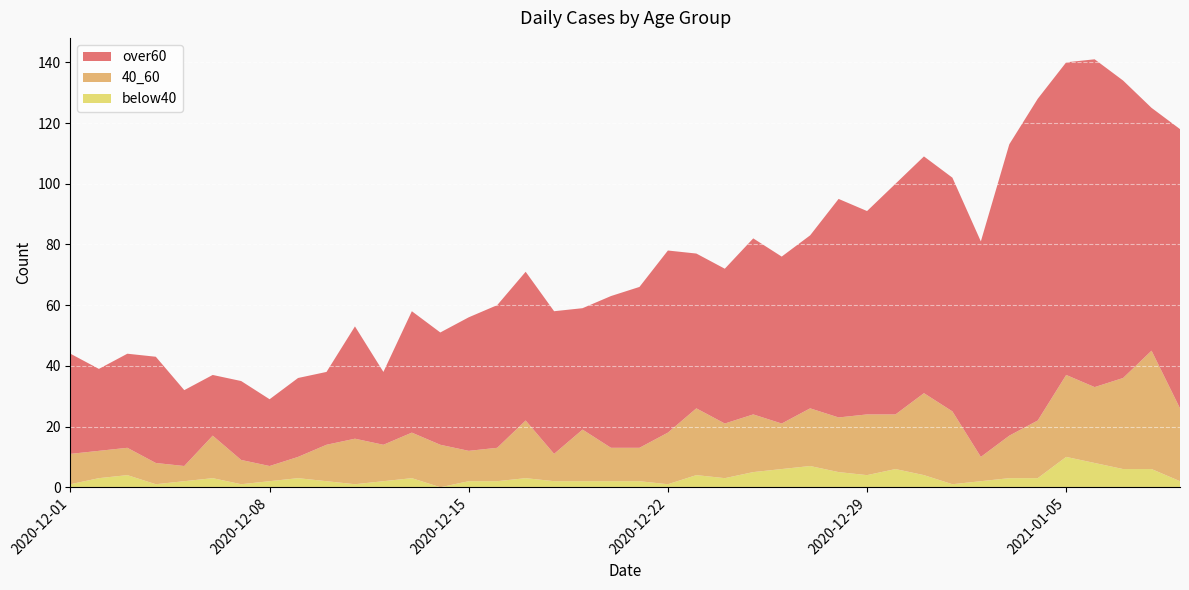

Reading right to left, what are all the values shown in this chart?

over60: 2021-01-09=92	2021-01-08=80	2021-01-07=98	2021-01-06=108	2021-01-05=103	2021-01-04=106	2021-01-03=96	2021-01-02=71	2021-01-01=77	2020-12-31=78	2020-12-30=76	2020-12-29=67	2020-12-28=72	2020-12-27=57	2020-12-26=55	2020-12-25=58	2020-12-24=51	2020-12-23=51	2020-12-22=60	2020-12-21=53	2020-12-20=50	2020-12-19=40	2020-12-18=47	2020-12-17=49	2020-12-16=47	2020-12-15=44	2020-12-14=37	2020-12-13=40	2020-12-12=24	2020-12-11=37	2020-12-10=24	2020-12-09=26	2020-12-08=22	2020-12-07=26	2020-12-06=20	2020-12-05=25	2020-12-04=35	2020-12-03=31	2020-12-02=27	2020-12-01=33
40_60: 2021-01-09=24	2021-01-08=39	2021-01-07=30	2021-01-06=25	2021-01-05=27	2021-01-04=19	2021-01-03=14	2021-01-02=8	2021-01-01=24	2020-12-31=27	2020-12-30=18	2020-12-29=20	2020-12-28=18	2020-12-27=19	2020-12-26=15	2020-12-25=19	2020-12-24=18	2020-12-23=22	2020-12-22=17	2020-12-21=11	2020-12-20=11	2020-12-19=17	2020-12-18=9	2020-12-17=19	2020-12-16=11	2020-12-15=10	2020-12-14=14	2020-12-13=15	2020-12-12=12	2020-12-11=15	2020-12-10=12	2020-12-09=7	2020-12-08=5	2020-12-07=8	2020-12-06=14	2020-12-05=5	2020-12-04=7	2020-12-03=9	2020-12-02=9	2020-12-01=10
below40: 2021-01-09=2	2021-01-08=6	2021-01-07=6	2021-01-06=8	2021-01-05=10	2021-01-04=3	2021-01-03=3	2021-01-02=2	2021-01-01=1	2020-12-31=4	2020-12-30=6	2020-12-29=4	2020-12-28=5	2020-12-27=7	2020-12-26=6	2020-12-25=5	2020-12-24=3	2020-12-23=4	2020-12-22=1	2020-12-21=2	2020-12-20=2	2020-12-19=2	2020-12-18=2	2020-12-17=3	2020-12-16=2	2020-12-15=2	2020-12-14=0	2020-12-13=3	2020-12-12=2	2020-12-11=1	2020-12-10=2	2020-12-09=3	2020-12-08=2	2020-12-07=1	2020-12-06=3	2020-12-05=2	2020-12-04=1	2020-12-03=4	2020-12-02=3	2020-12-01=1